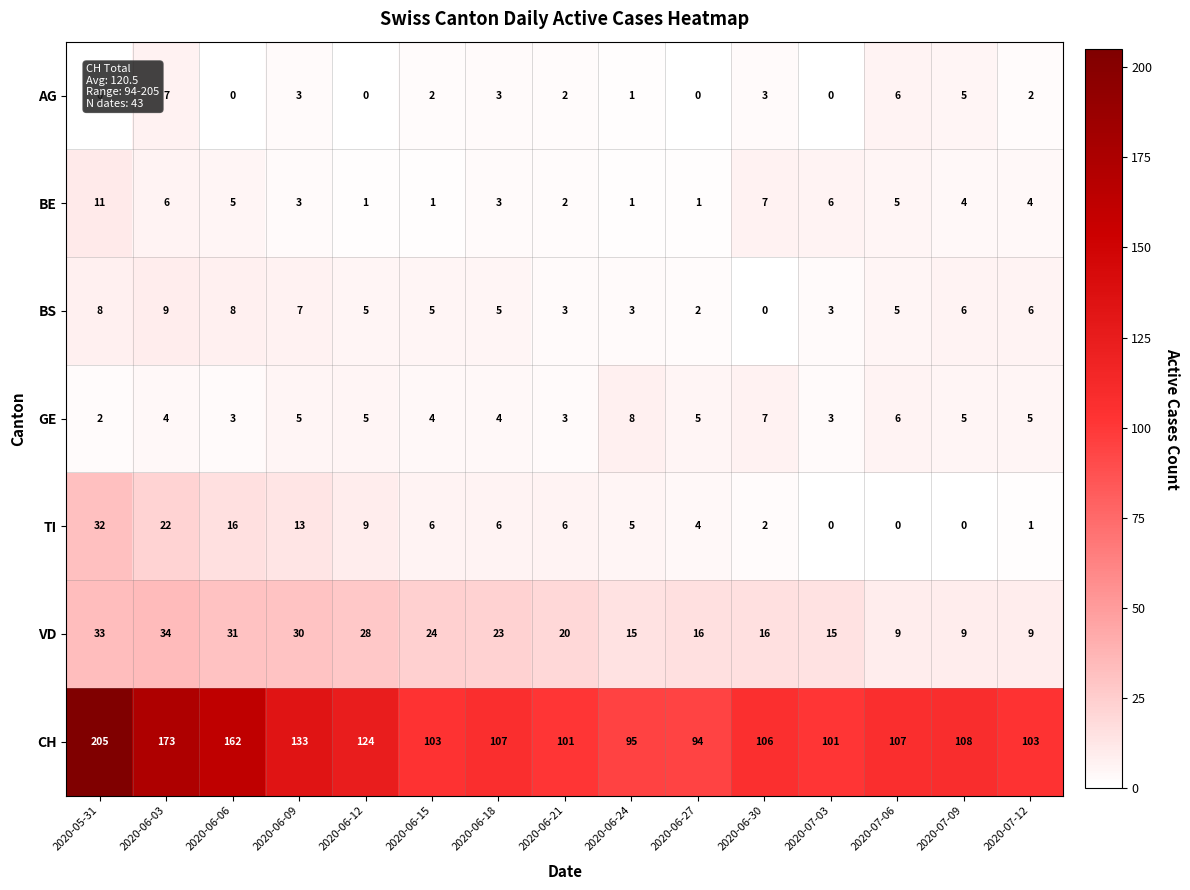

How many data points does each series have?

15